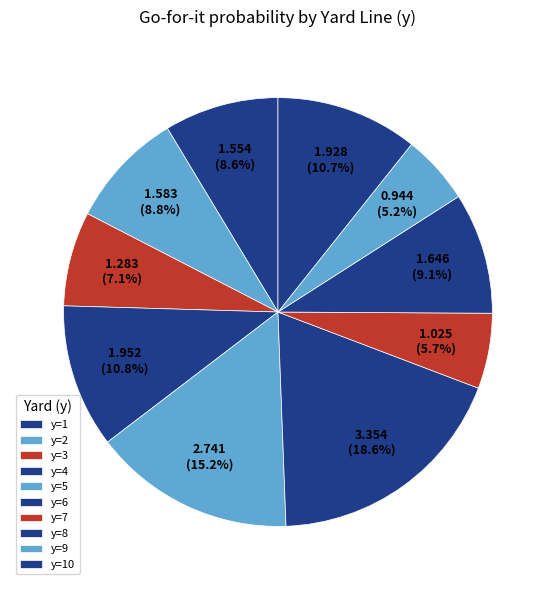

Count the number of slices in the pie.

10